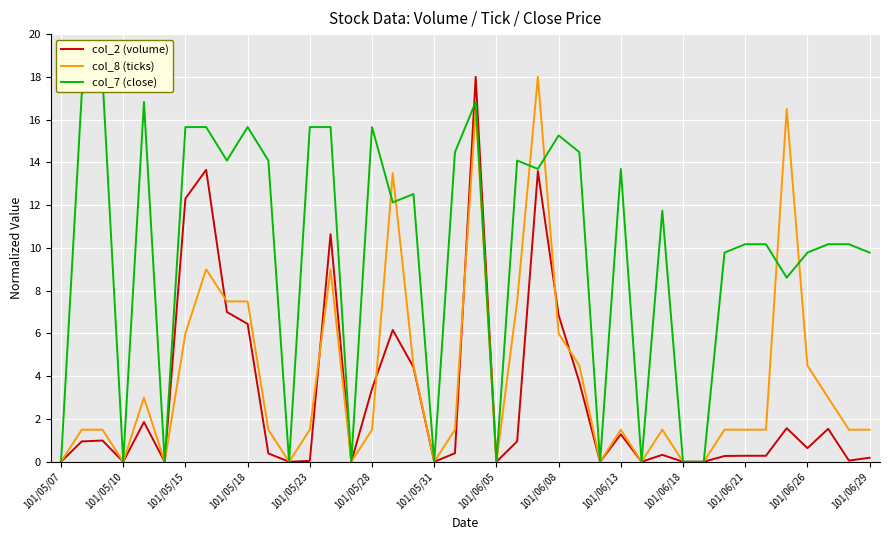

What is the highest value of the col_8 (ticks) series?

18.0